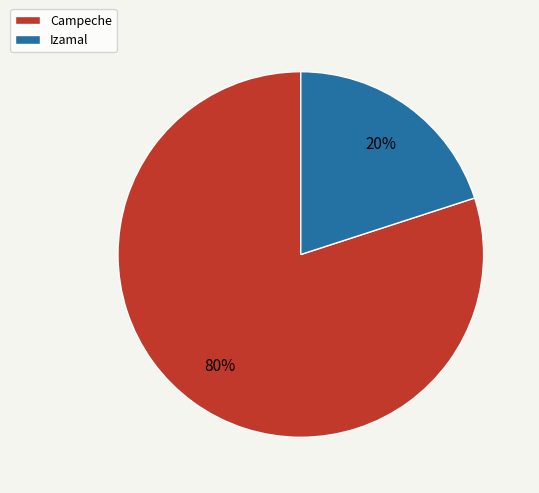

To the nearest percent, what portion does Izamal represent?

20%